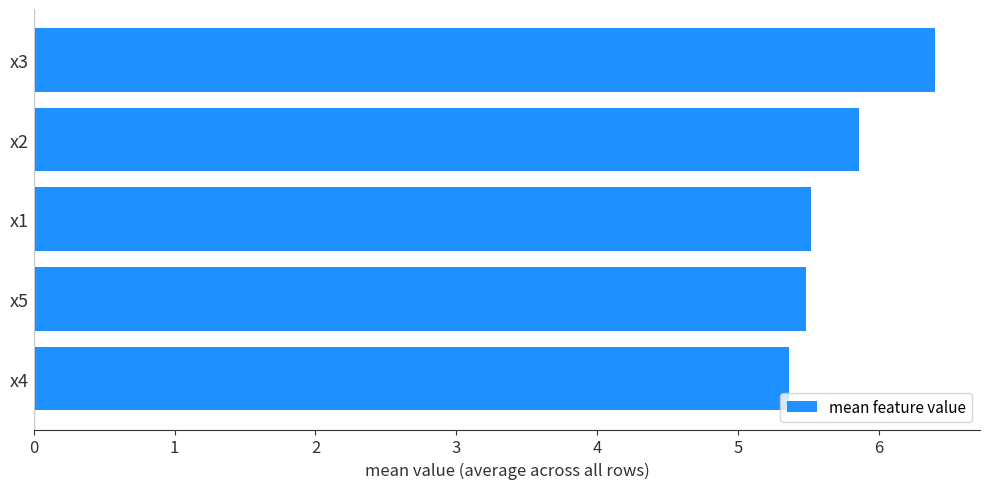

Reading top to bottom, list all the values displayed in this chart.

6.4	5.9	5.5	5.5	5.4